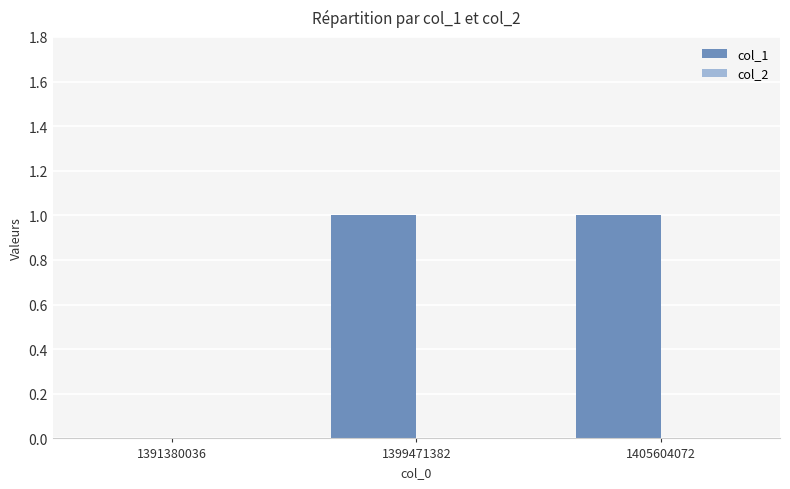

What is the change in value from 1391380036 to 1405604072?

+1